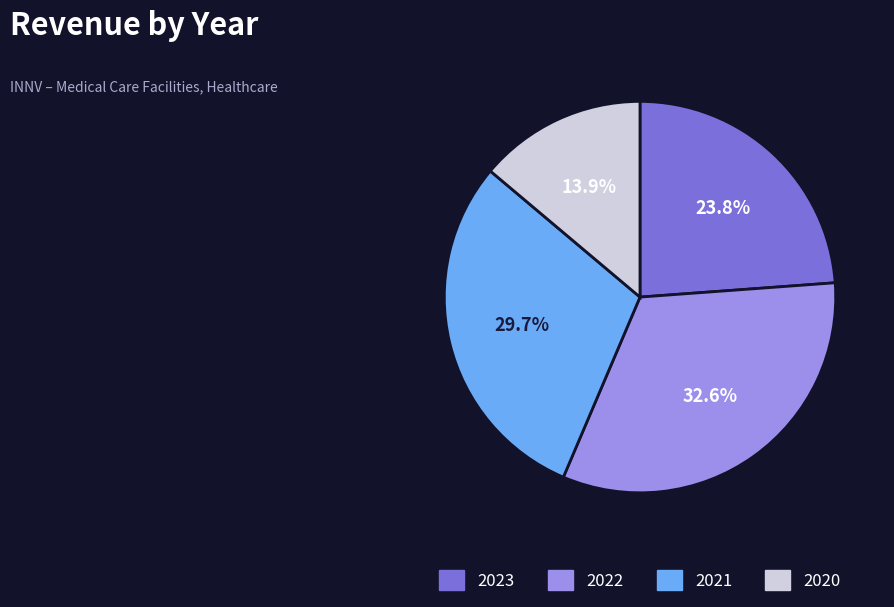

Is the sum of 2023 and 2020 greater than half?

No